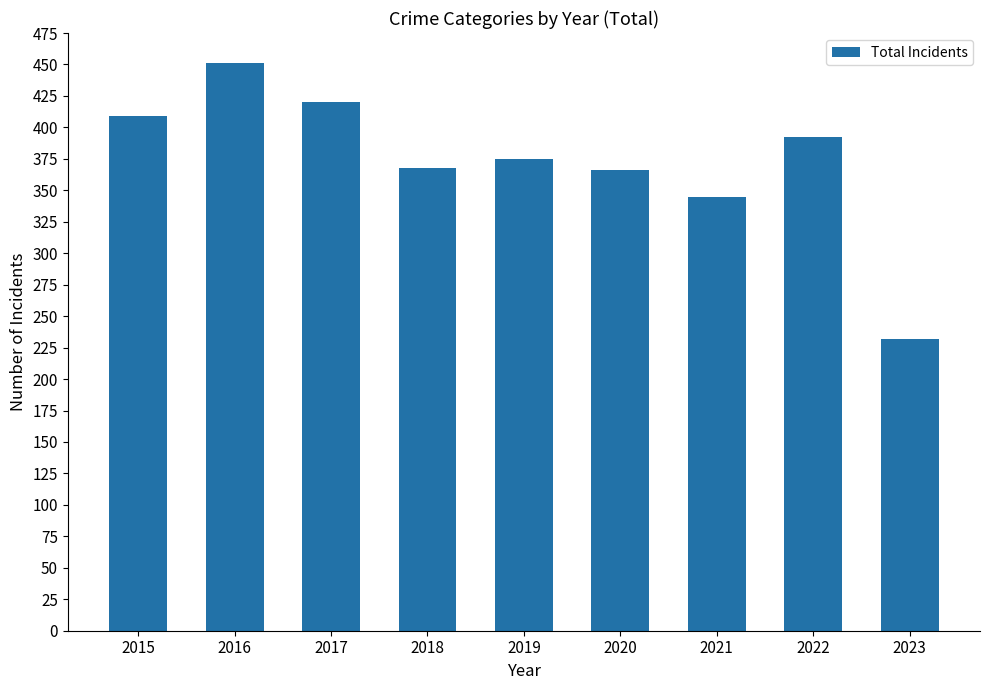

What is the minimum value shown in the chart?

232